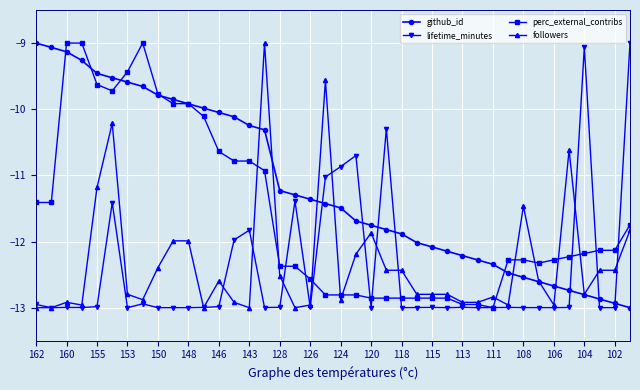

How many series are shown in this chart?

4